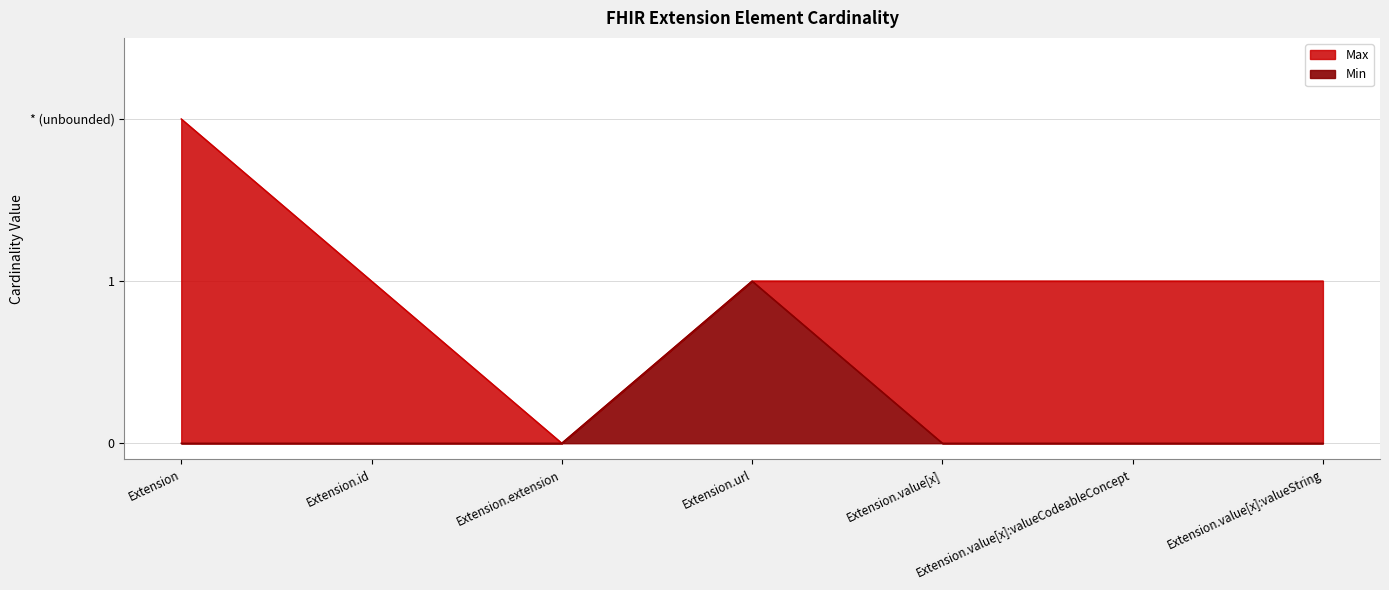

What are all the series names shown in the legend?

Max, Min